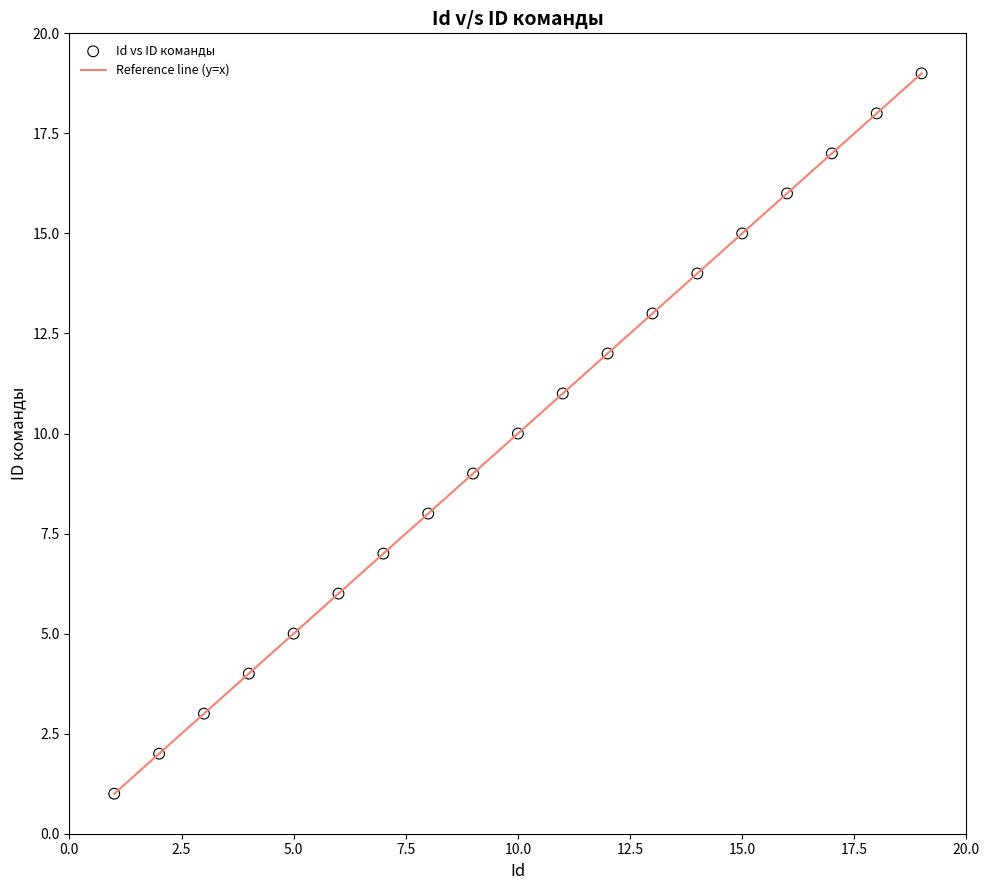

What is the range of X values (max minus min)?

18